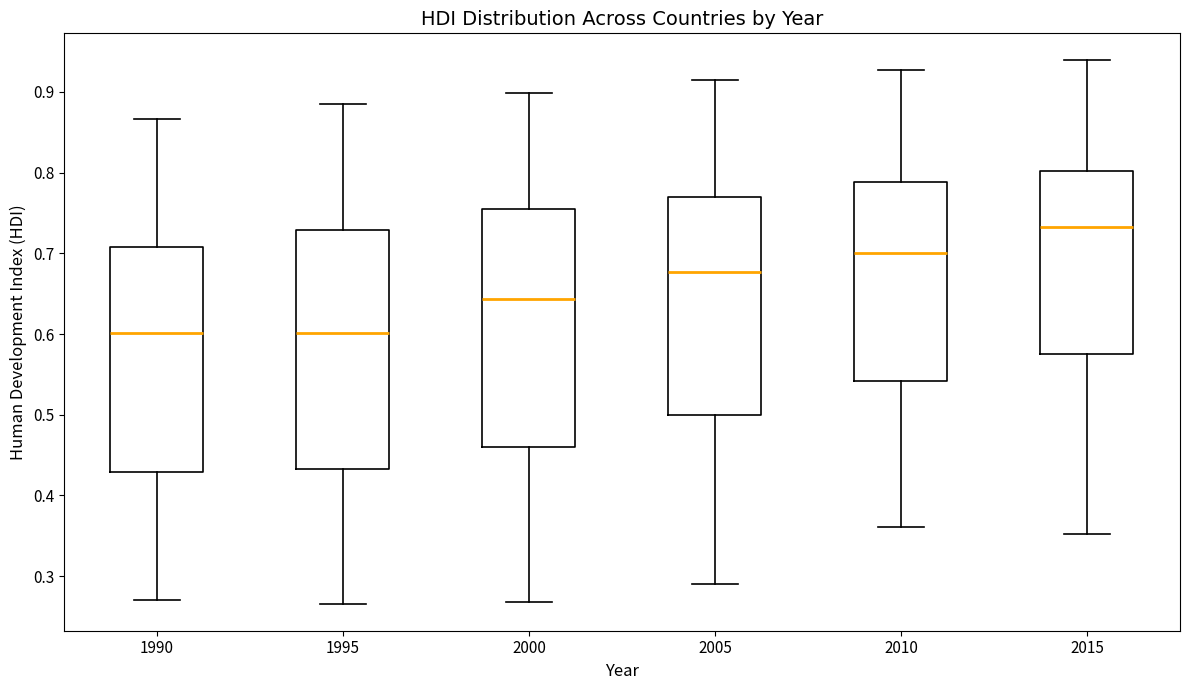

Which box's median line is the highest?

2015